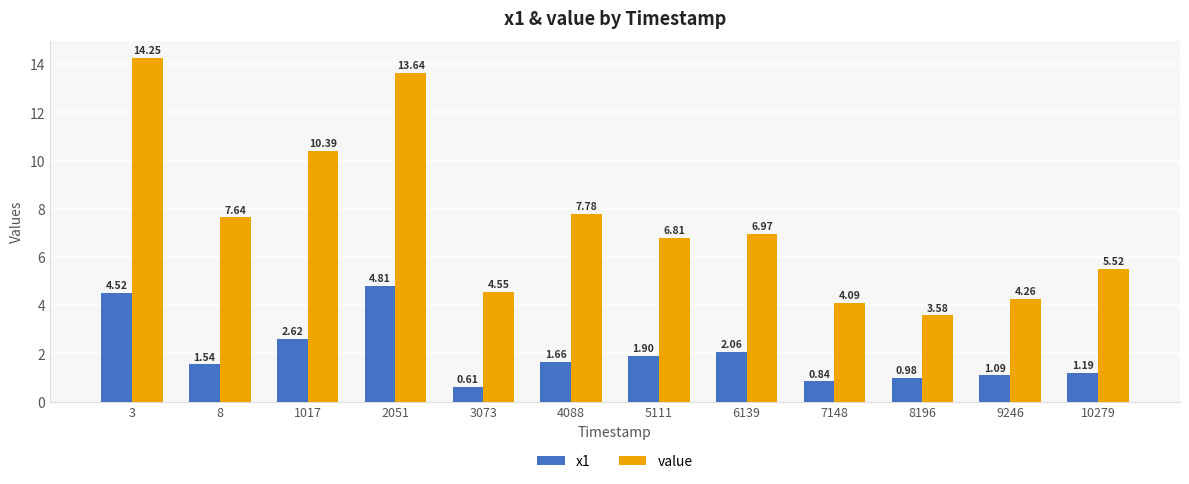

What is the value of the value bar at the 8th from the left?

7.0